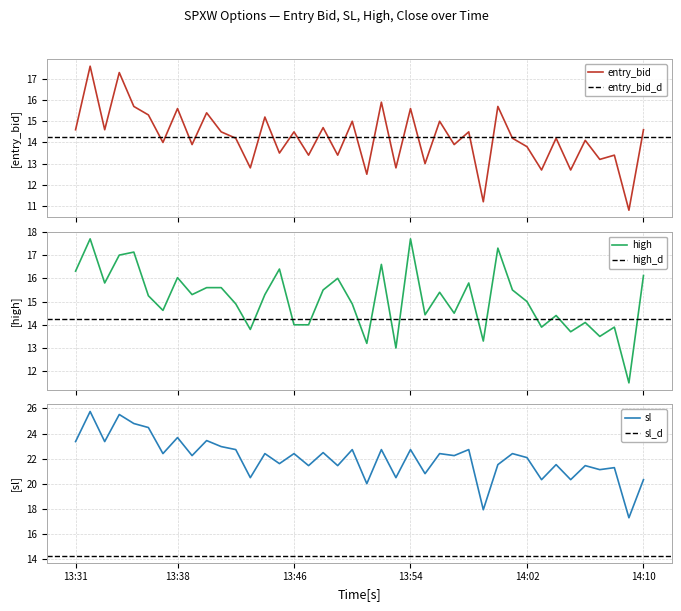

How many data points does each series have?

40